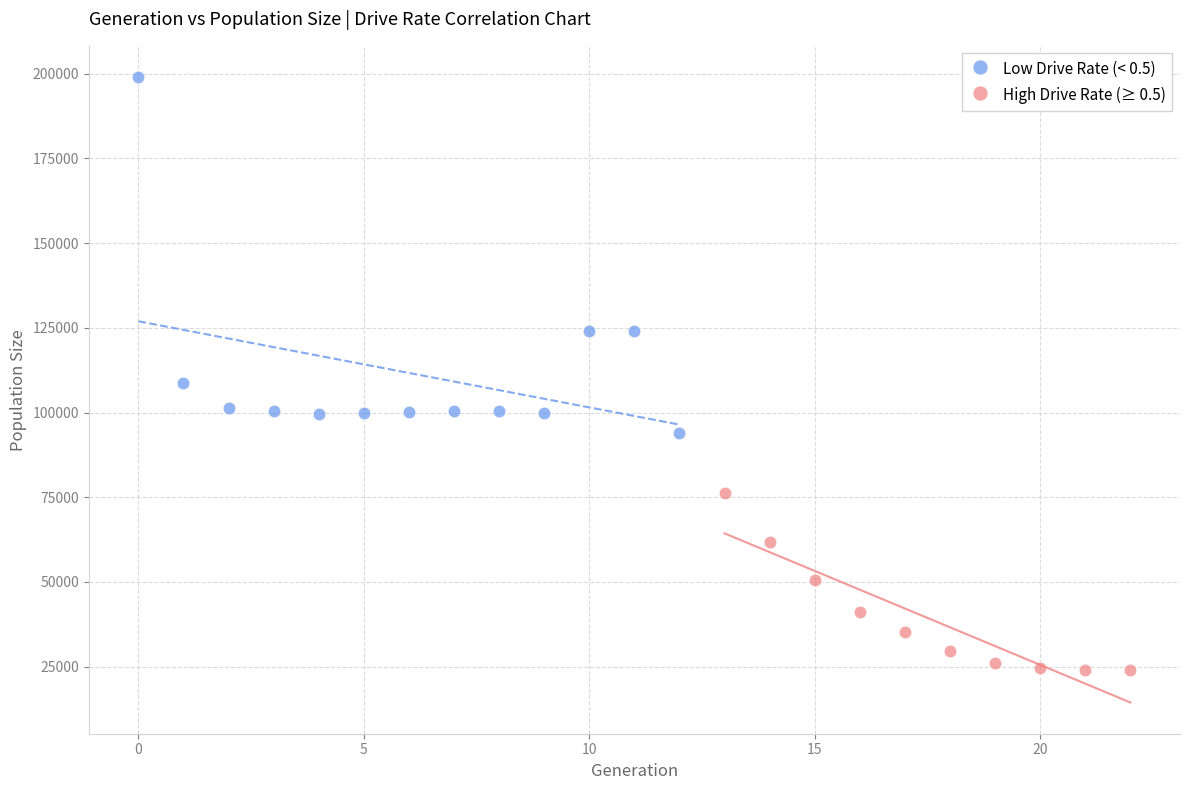

Which series reaches the minimum Y coordinate?

High Drive Rate (≥ 0.5)